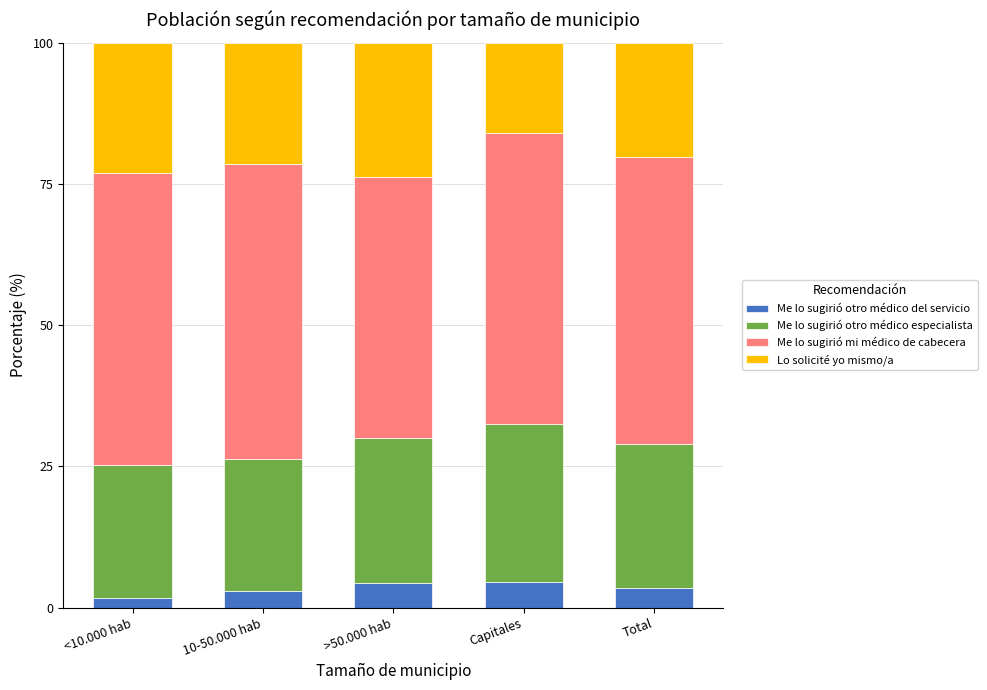

What is the difference between the second highest and minimum values in the Me lo sugirió otro médico del servicio series?

2.7